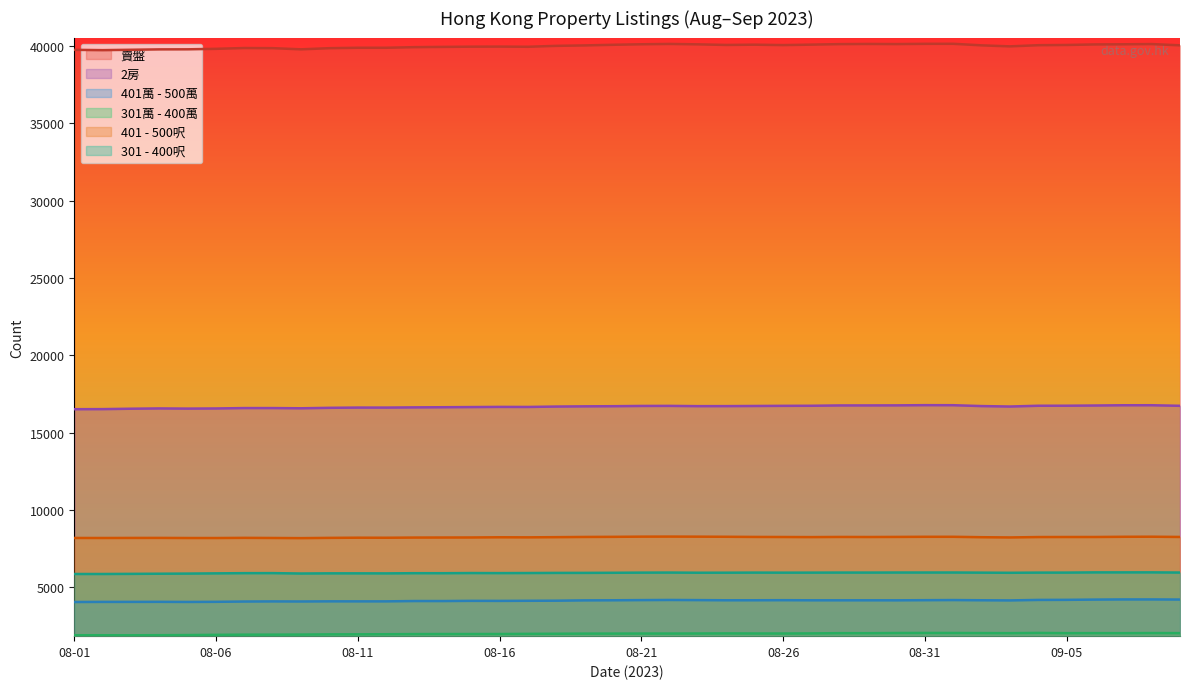

How many lines are shown in the chart?

6